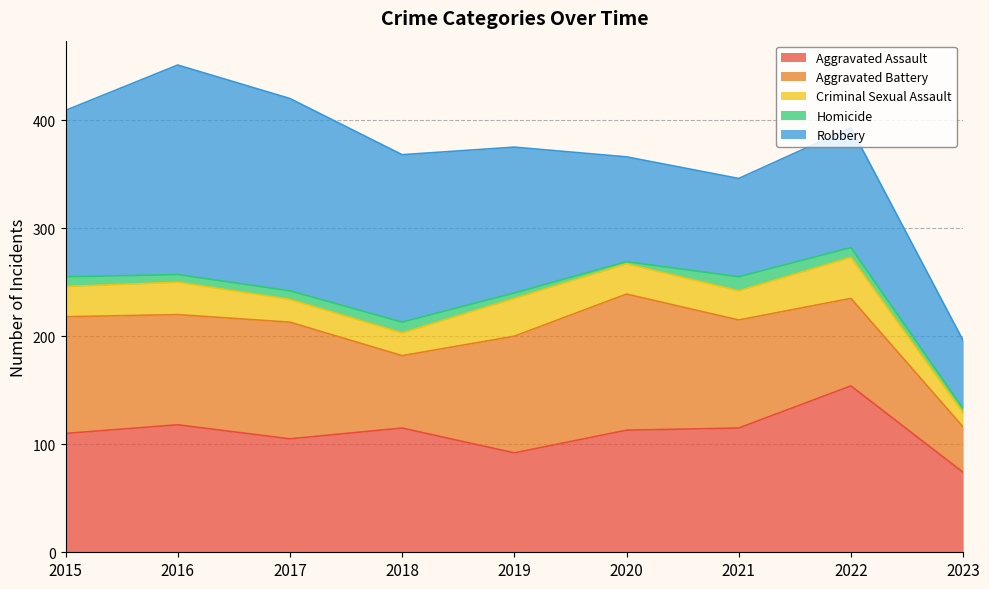

The Aggravated Assault series shows 105 at 2017. True or false?

True